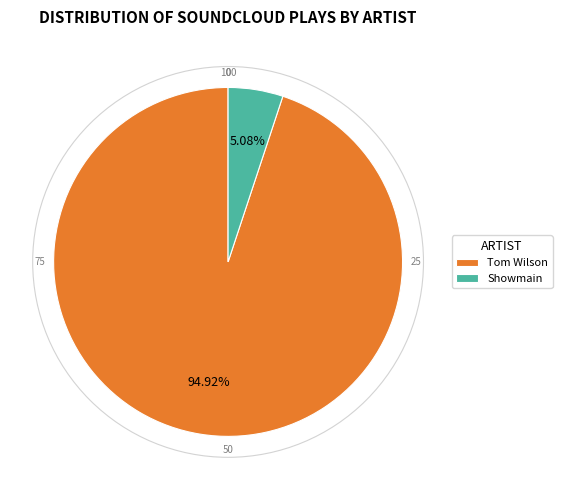

Rank the categories by value from highest to lowest.

Tom Wilson, Showmain